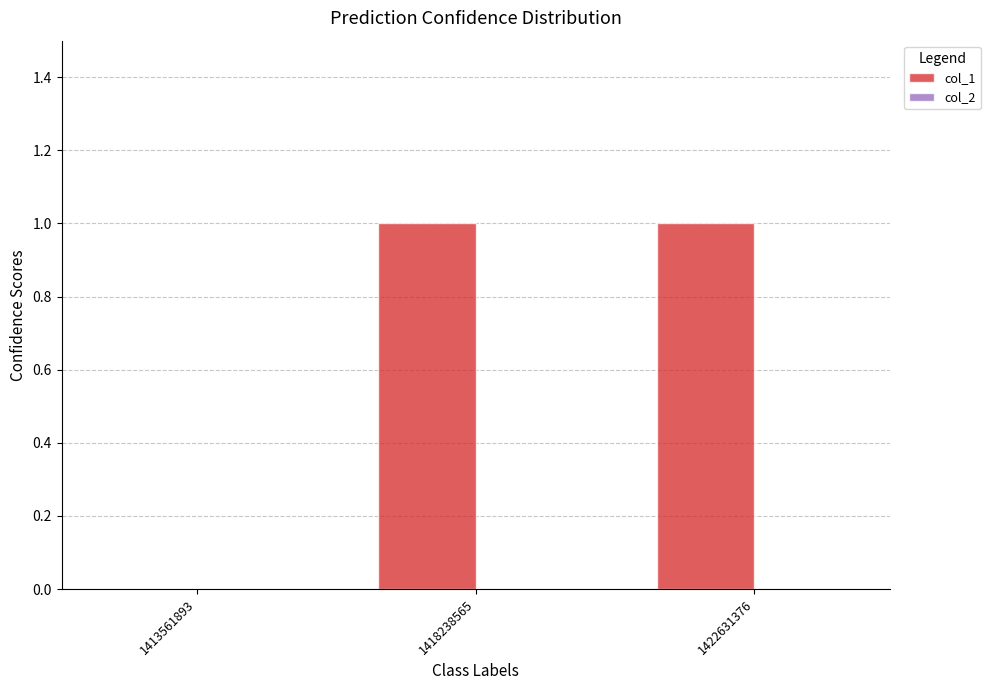

Are the bars horizontal?

No